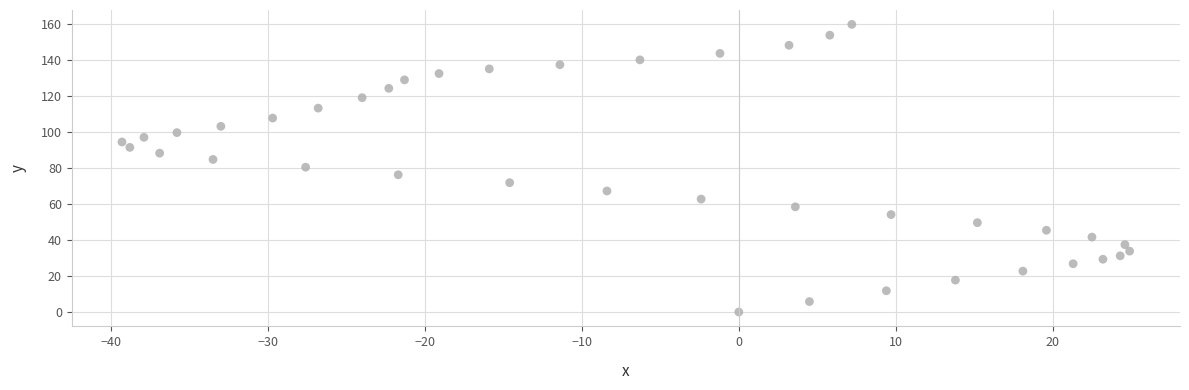

What is the range of X values (max minus min)?

64.2